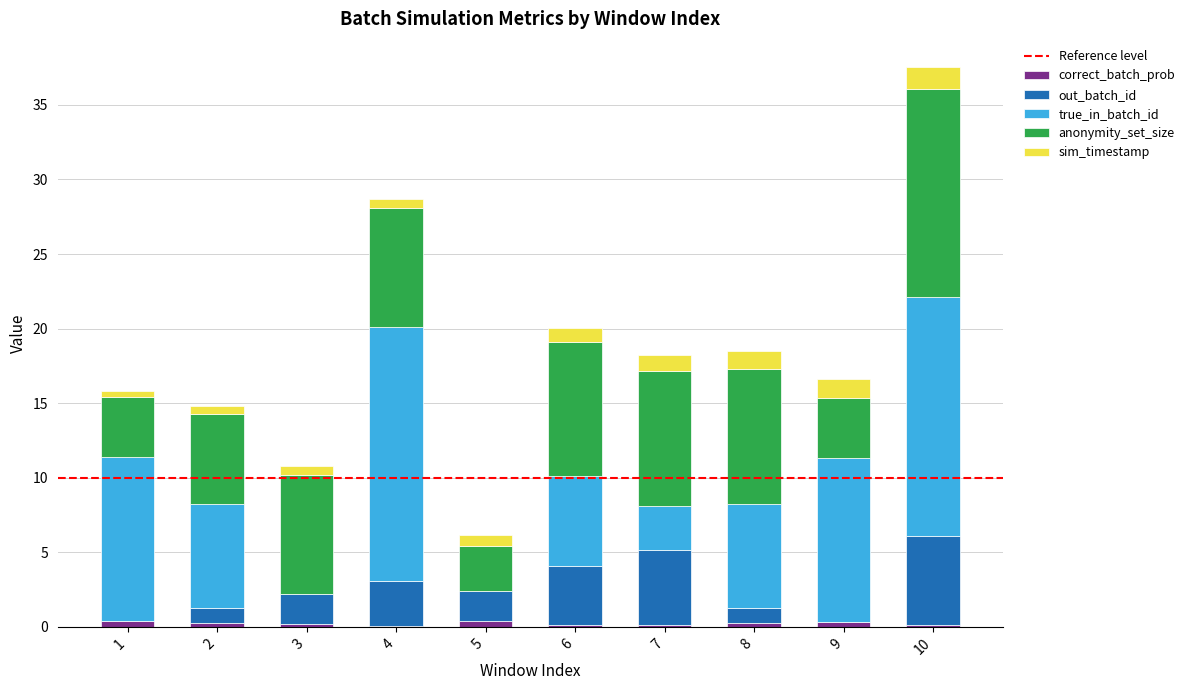

At which category is the sum across all series the highest?

10